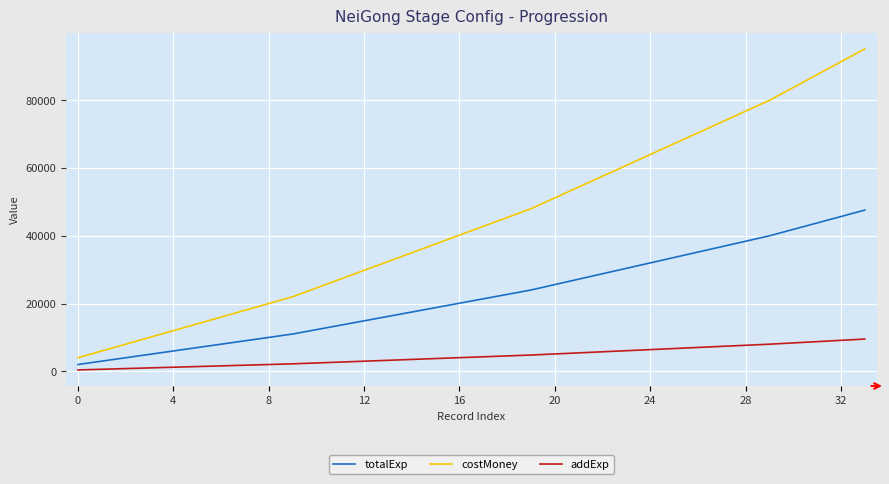

Which series has the largest total across all categories?

costMoney